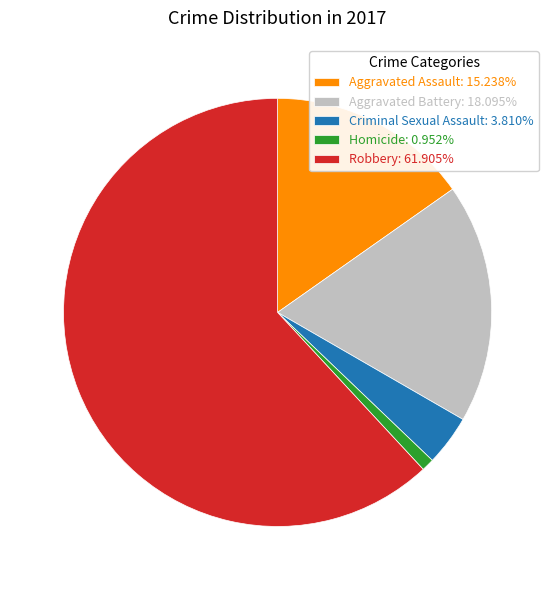

Approximately how many times larger is the value at Robbery compared to Aggravated Assault?

4.1